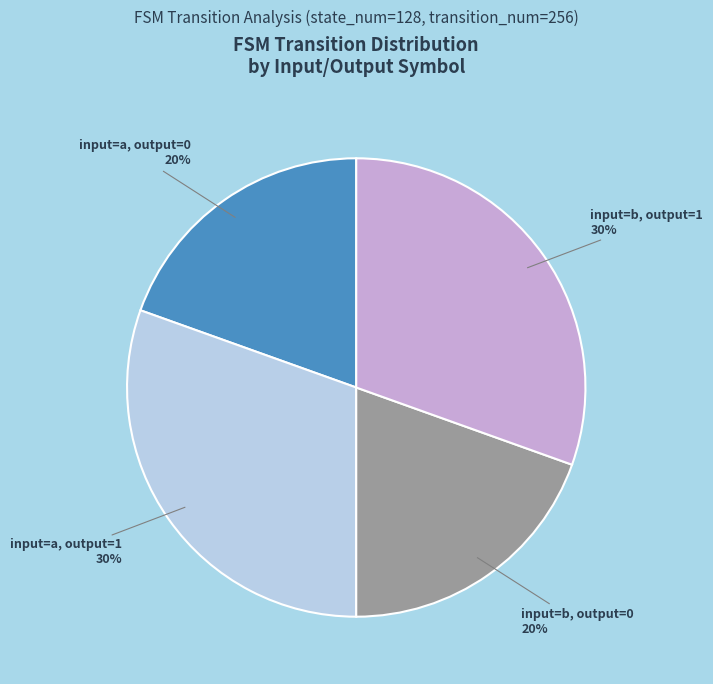

To the nearest percent, what is the average slice percentage?

25%